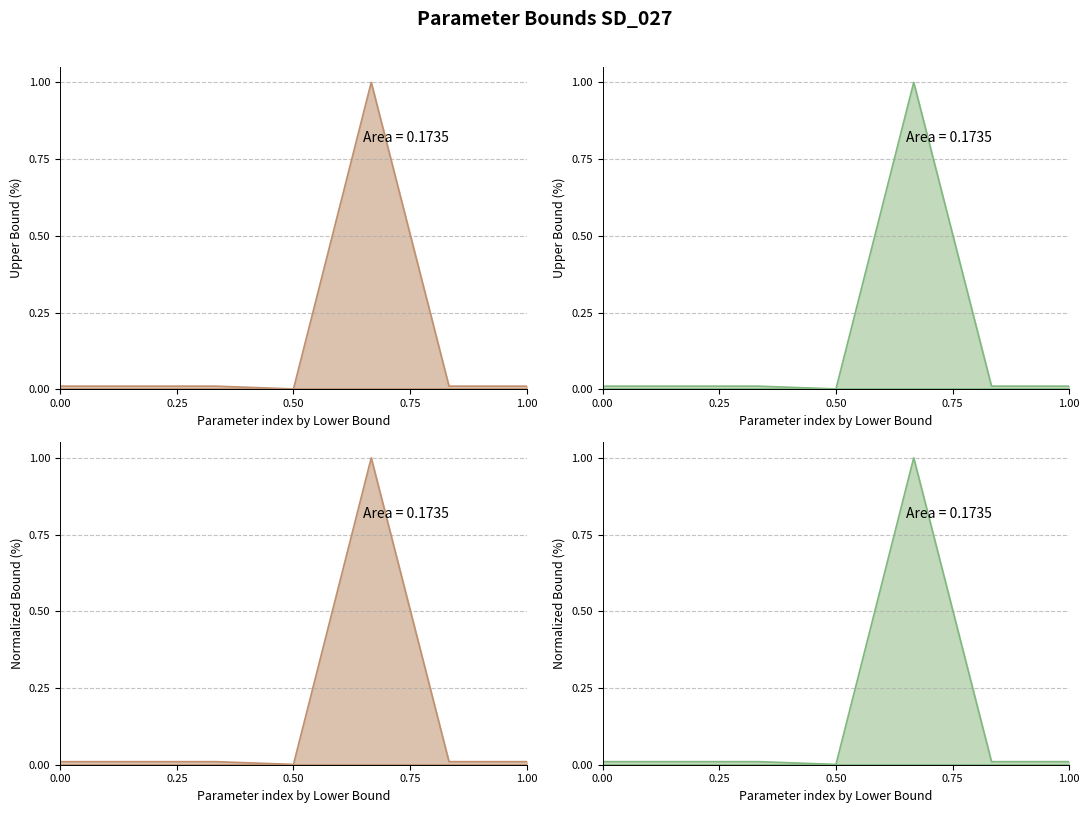

What is the sum of all values?

1.1